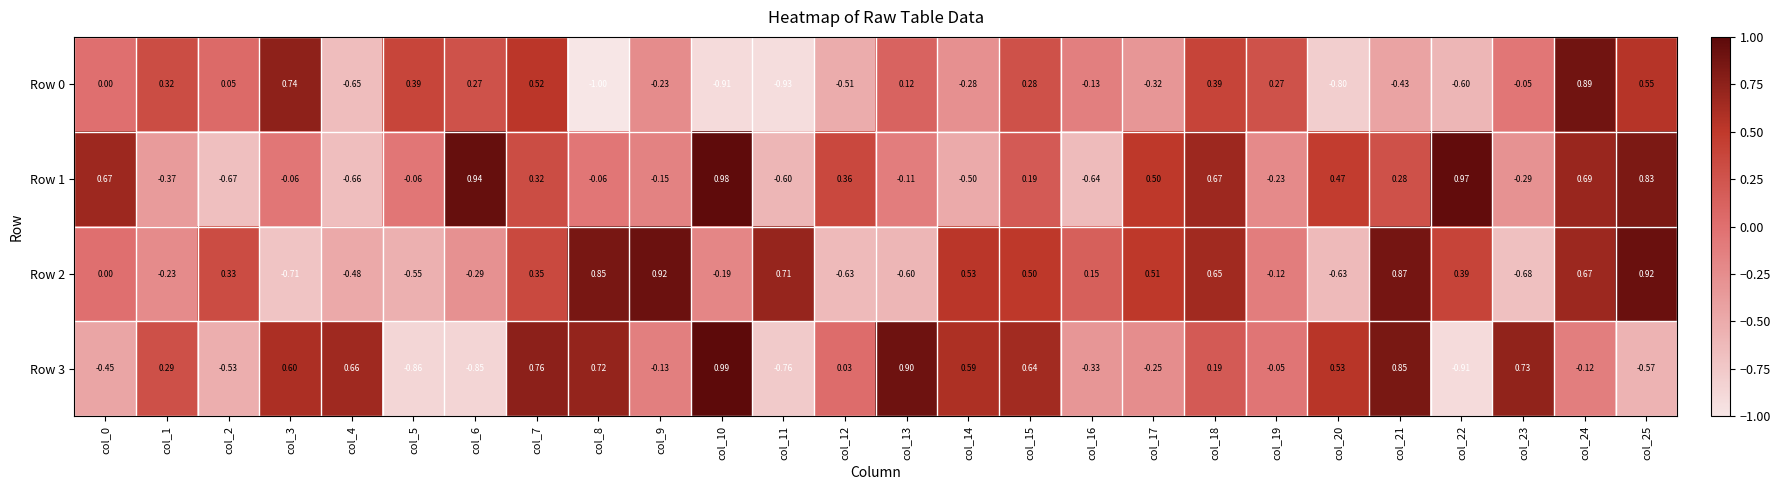

How many distinct data groups are displayed?

4